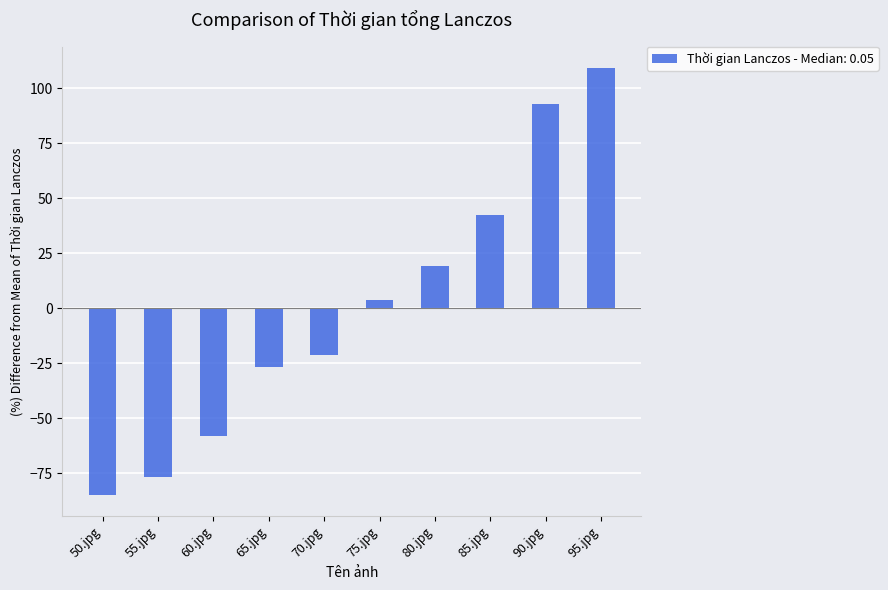

List the labels in order of value, smallest first.

50.jpg, 55.jpg, 60.jpg, 65.jpg, 70.jpg, 75.jpg, 80.jpg, 85.jpg, 90.jpg, 95.jpg